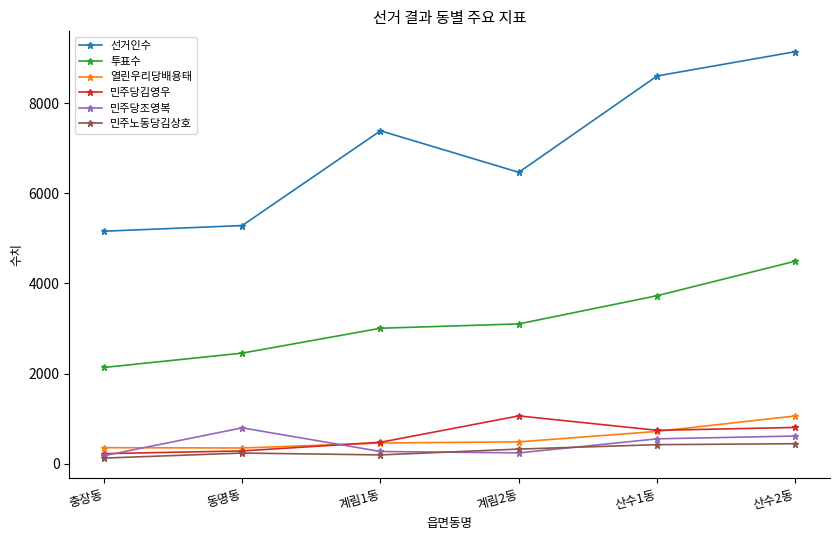

What are all the series names shown in the legend?

선거인수, 투표수, 열린우리당배용태, 민주당김영우, 민주당조영복, 민주노동당김상호